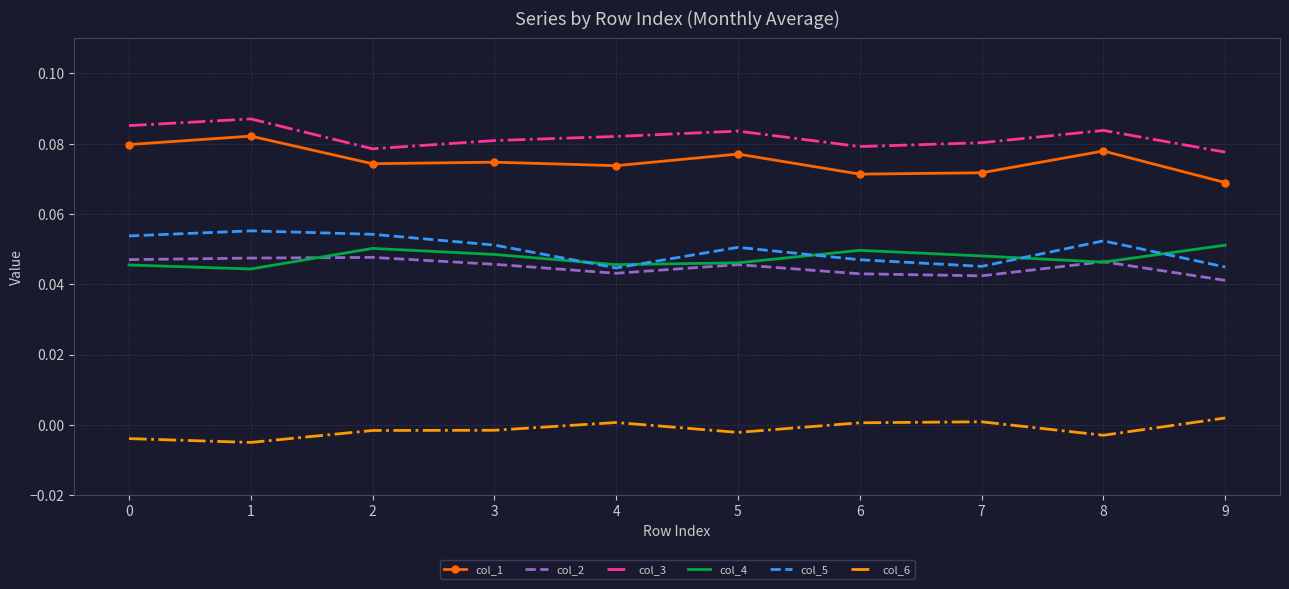

True or false: col_1 and col_2 cross at least once.

False